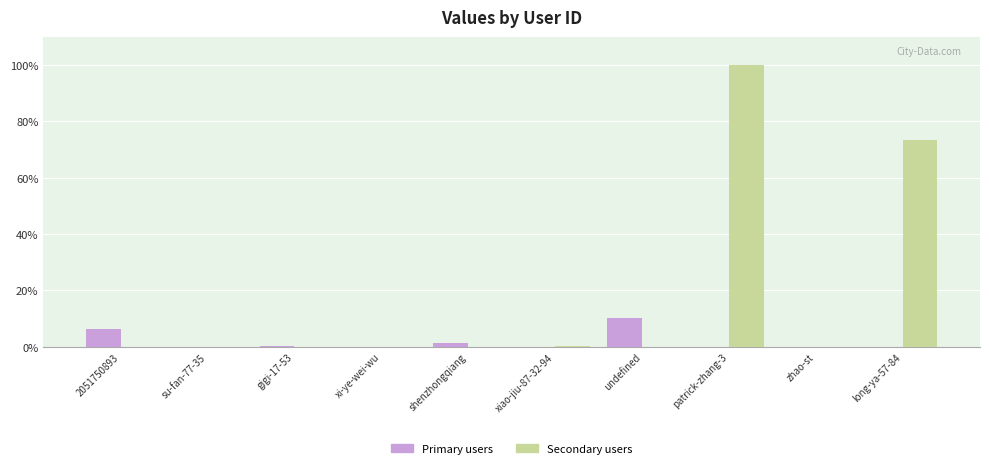

The Primary users series shows 10.6 at 2051750893. True or false?

False